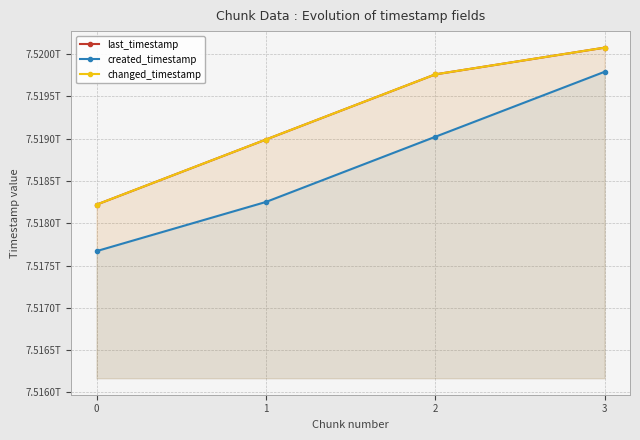

Between 3 and 0, which is larger?

3